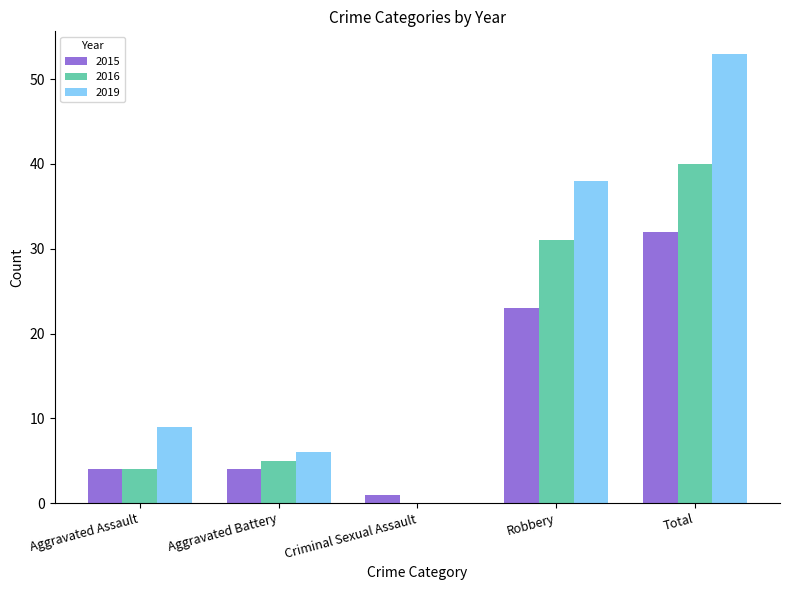

At which category does the chart reach its peak across all series?

Total